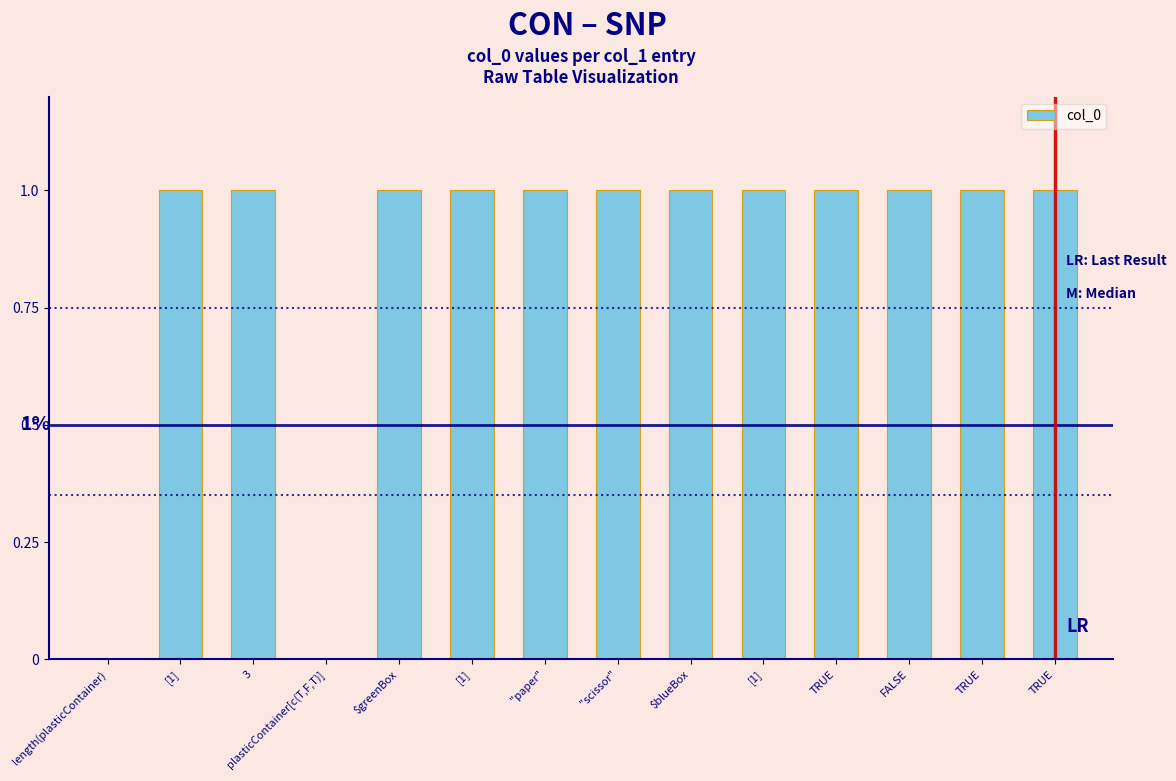

How many data points does each series have?

14